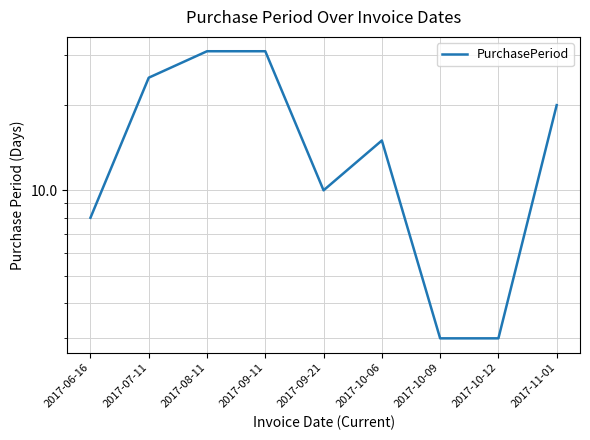

Reading left to right, list all the values displayed in this chart.

8	25	31	31	10	15	3	3	20